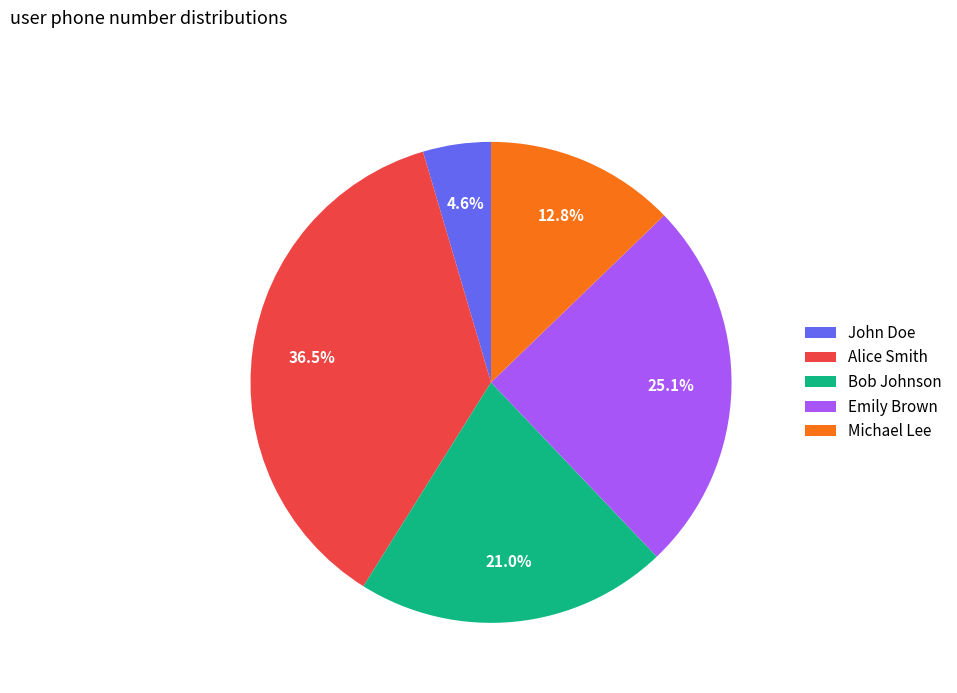

Is Bob Johnson the majority of the pie?

No